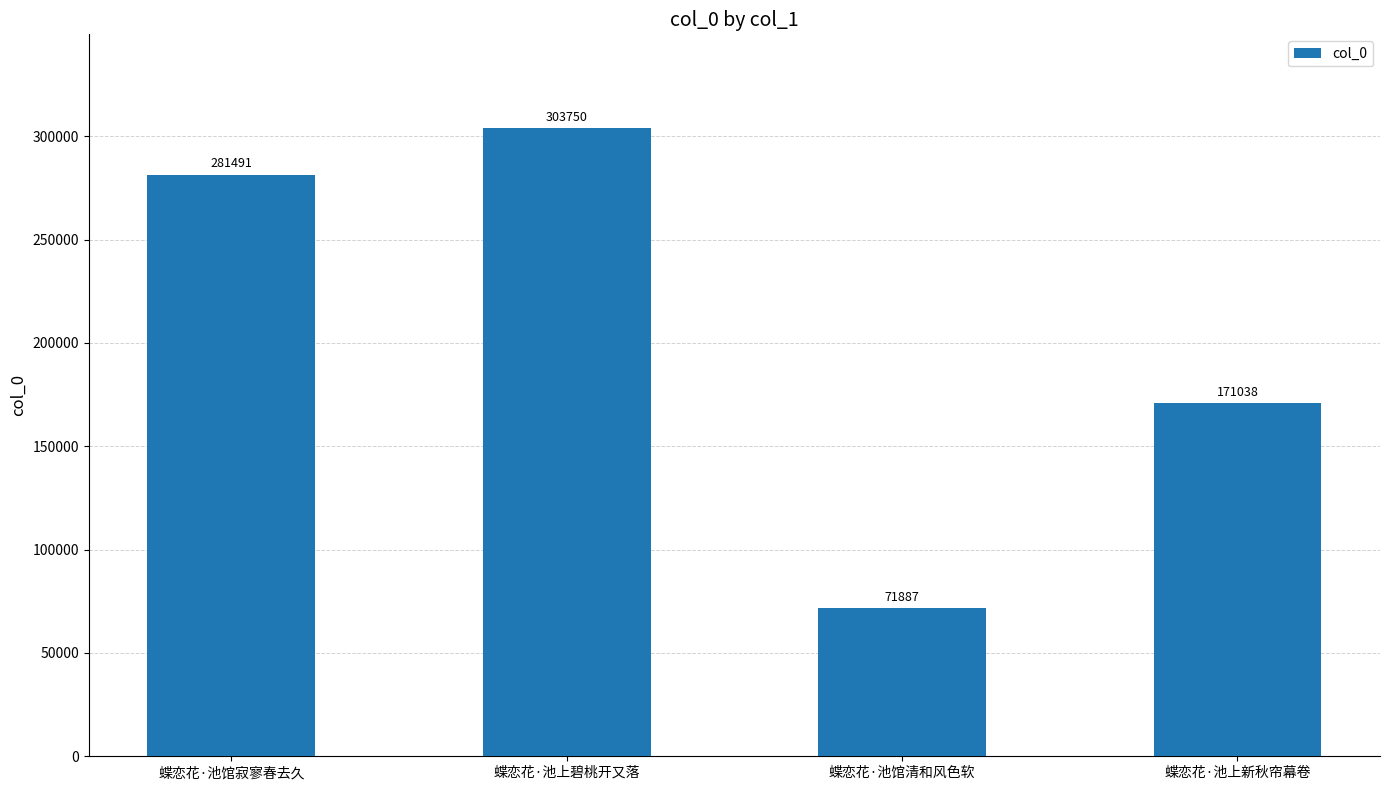

True or false: the data shows 71887 at 蝶恋花·池馆清和风色软.

True